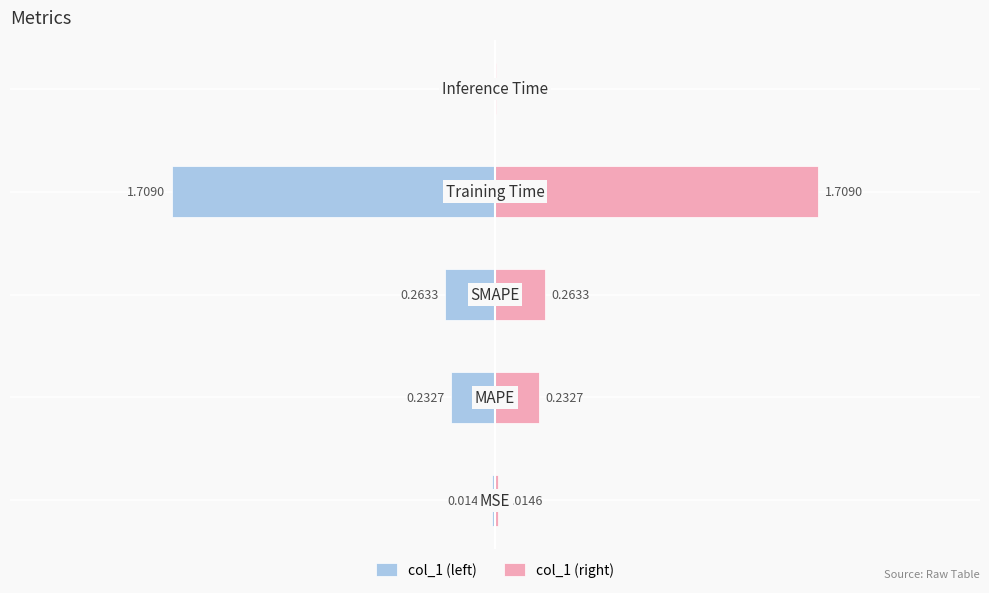

What is the value of the col_1 (right) bar at the 3rd from the left?

0.3